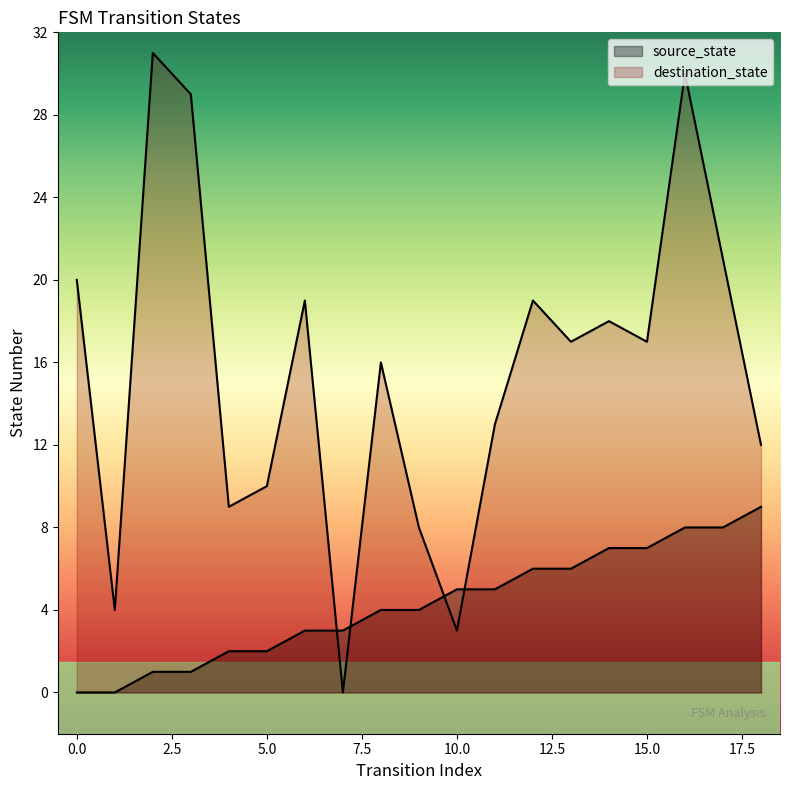

At how many categories does at least one series exceed 5?

16